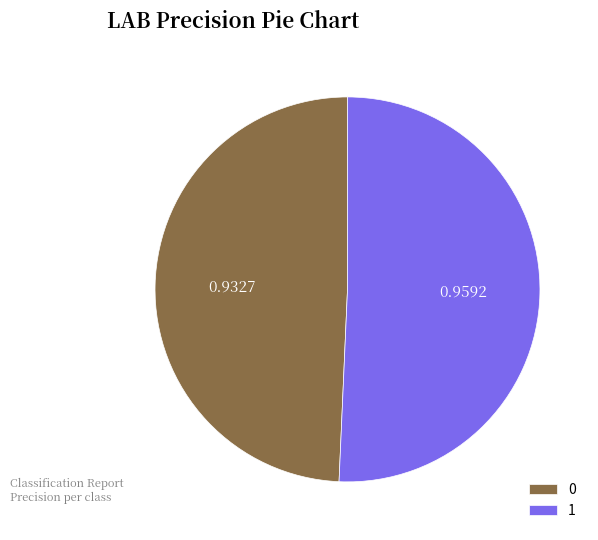

How many slices are in this pie chart?

2